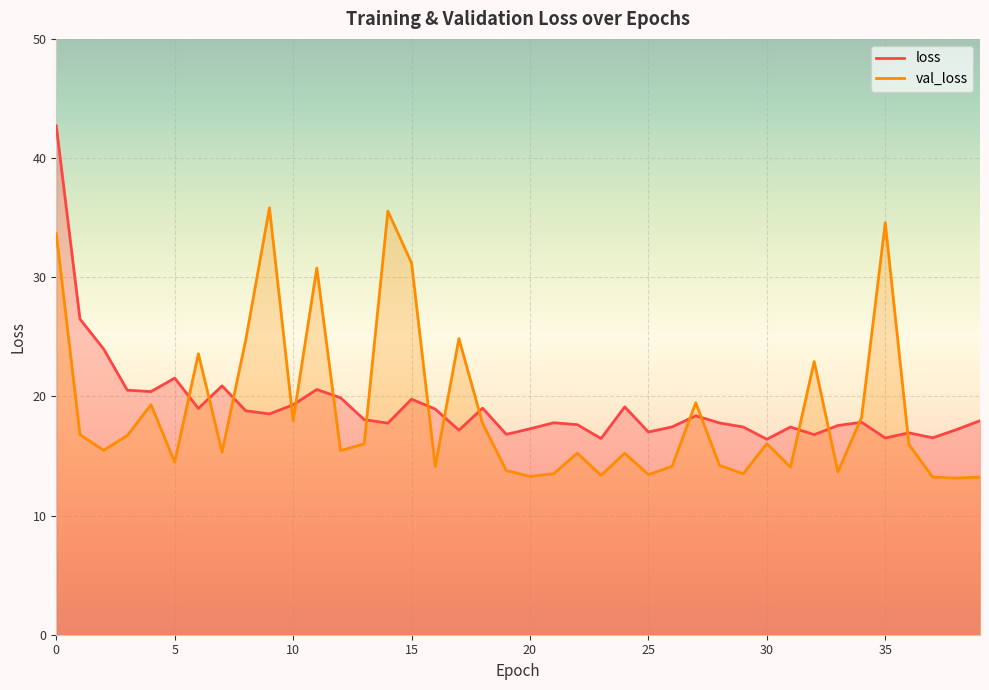

Rank the series by their maximum value, from highest to lowest.

loss, val_loss